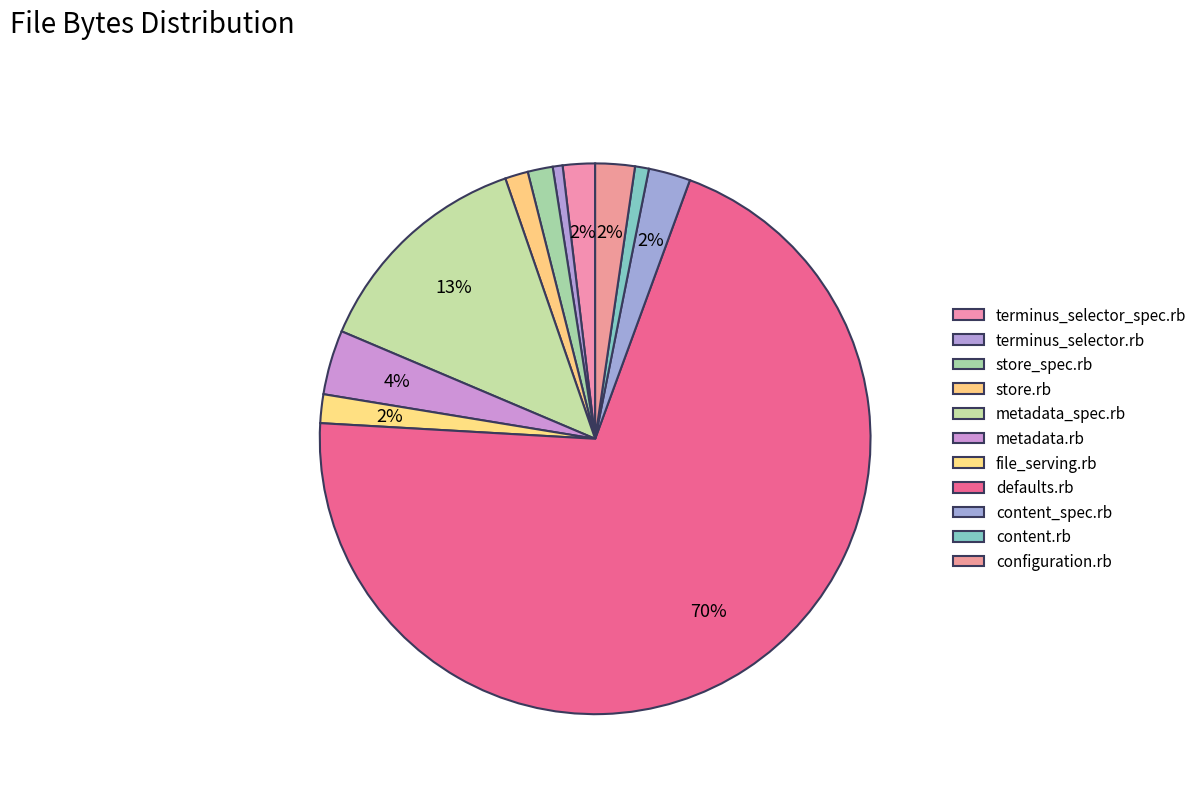

What percentage is the store.rb slice, to the nearest percent?

1%